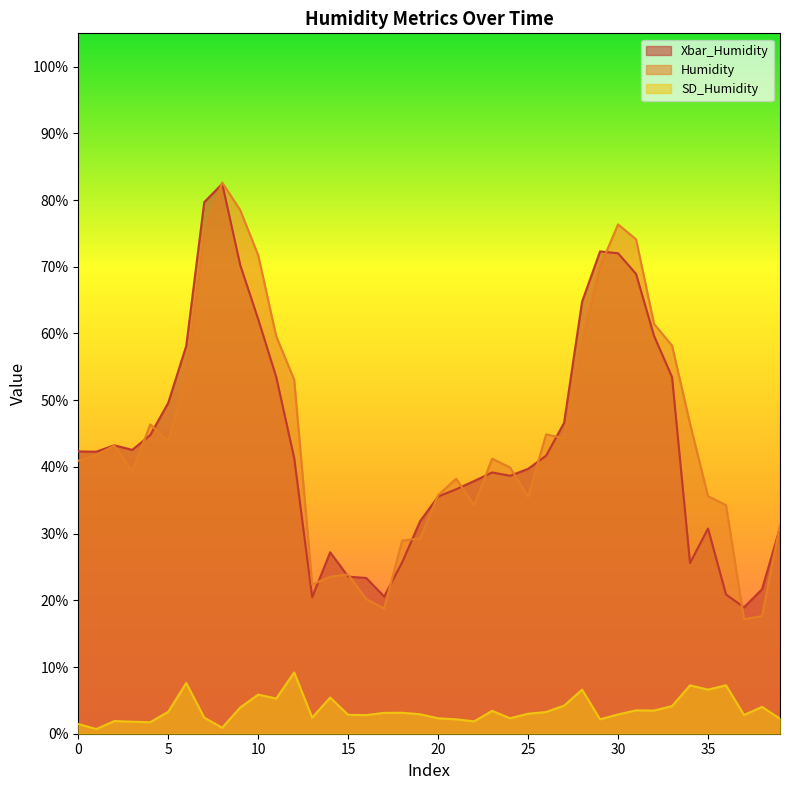

True or false: Xbar_Humidity has more than 2 points higher than both neighbors.

True